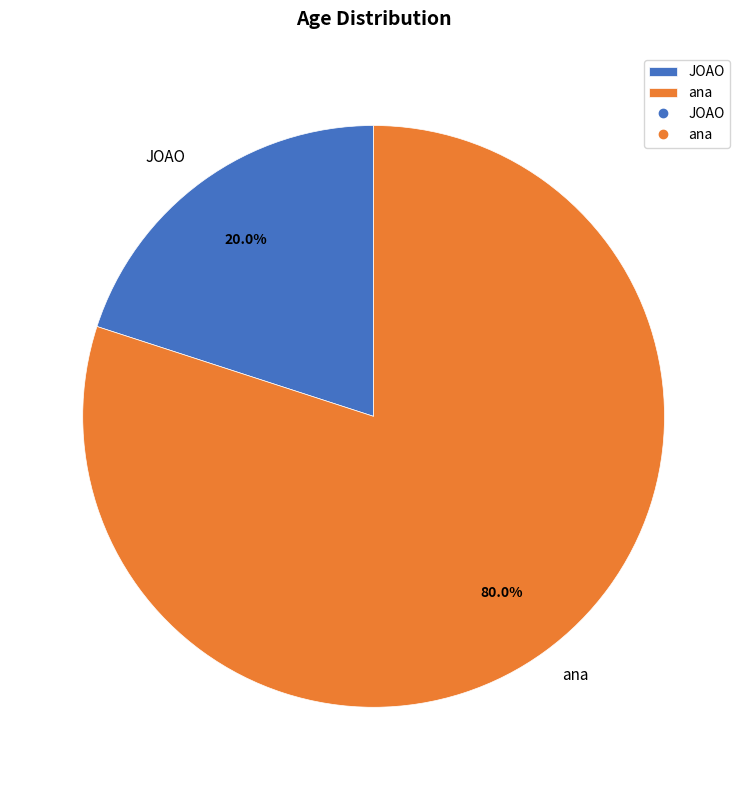

To the nearest percent, what portion does JOAO represent?

20%